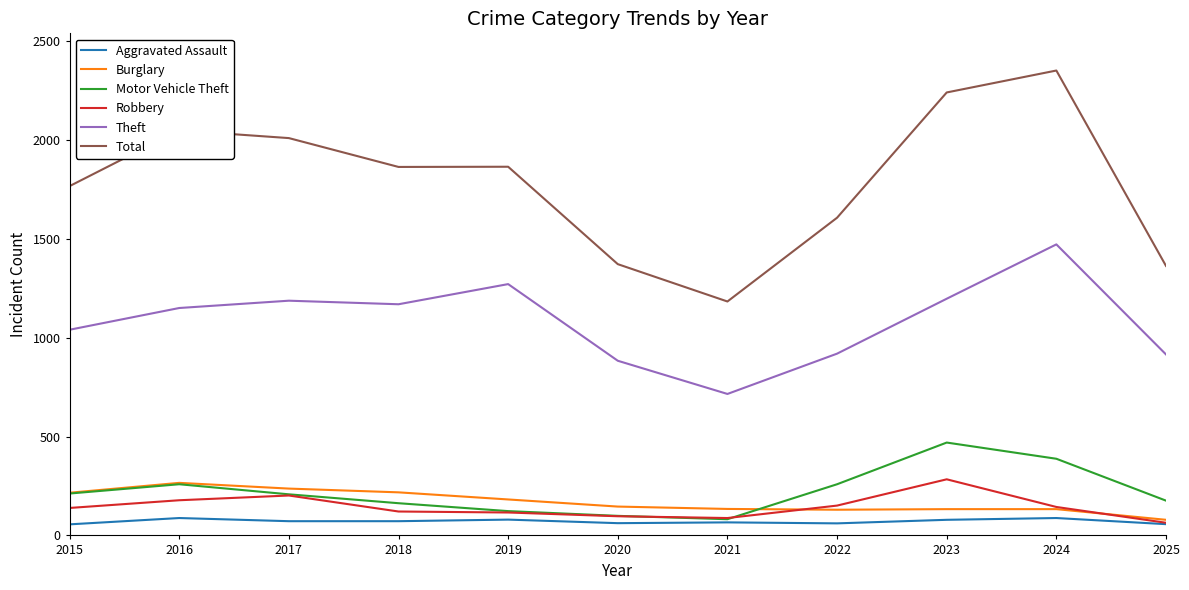

True or false: Total and Motor Vehicle Theft intersect in this chart.

False